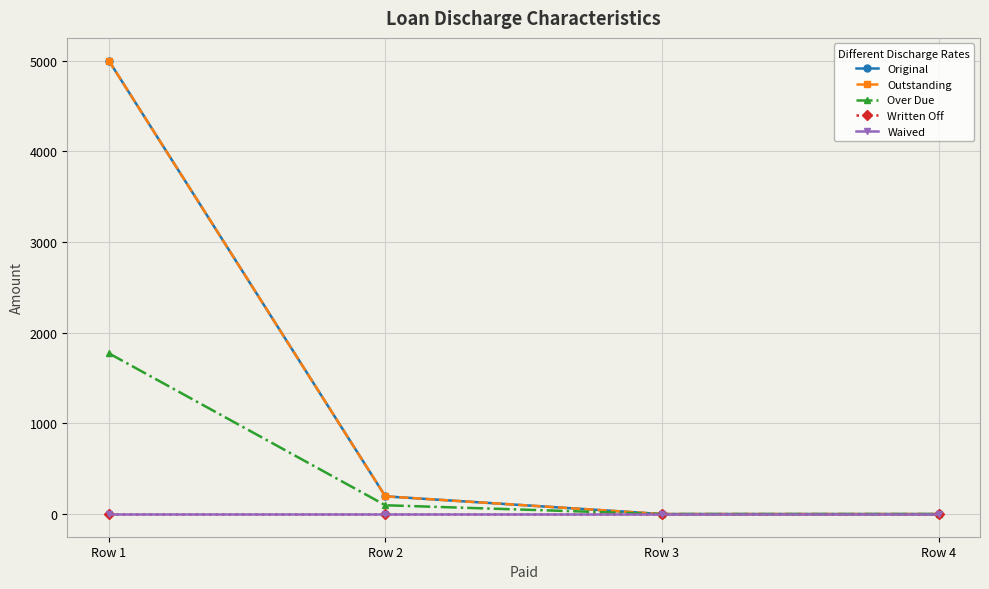

List the series in order of their peak value, highest first.

Original, Outstanding, Over Due, Written Off, Waived